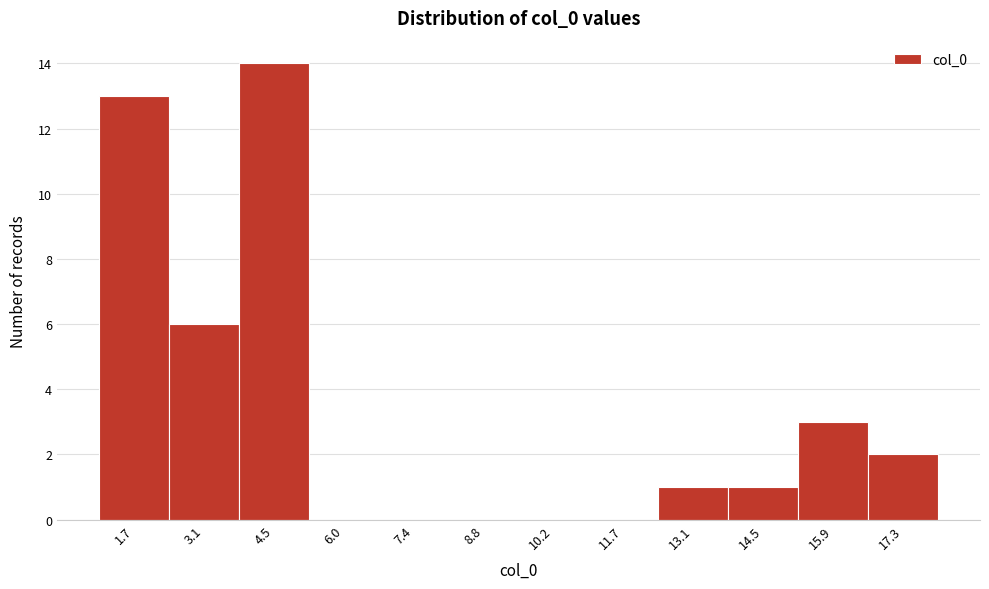

Reading right to left, extract all data points from this chart.

17.3=2	15.9=3	14.5=1	13.1=1	11.7=0	10.2=0	8.8=0	7.4=0	6.0=0	4.5=14	3.1=6	1.7=13